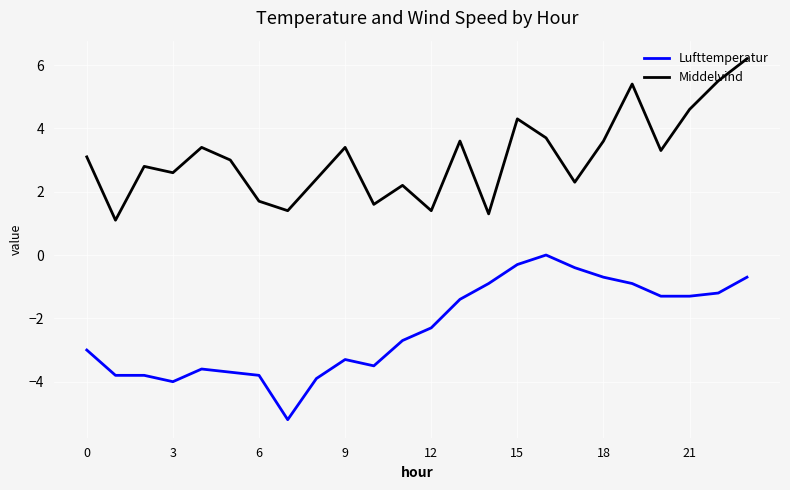

What are all the series names shown in the legend?

Lufttemperatur, Middelvind